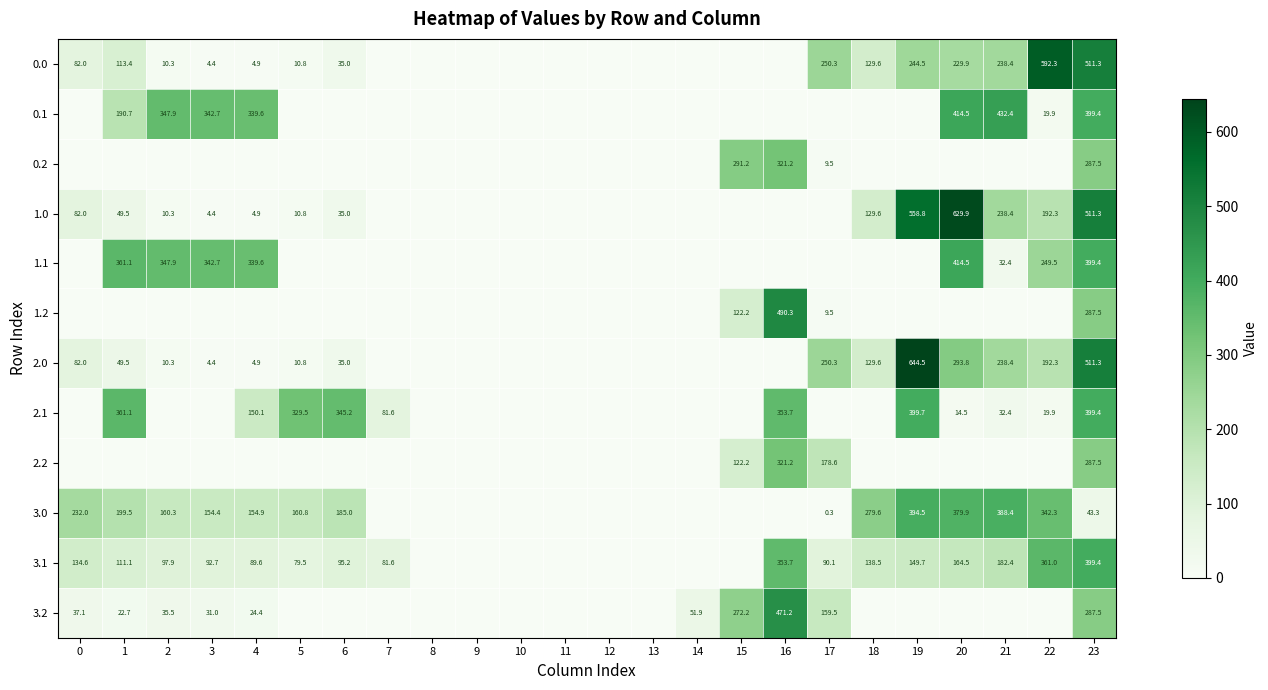

Is it true that 3.1 equals 138.5 at 18?

True